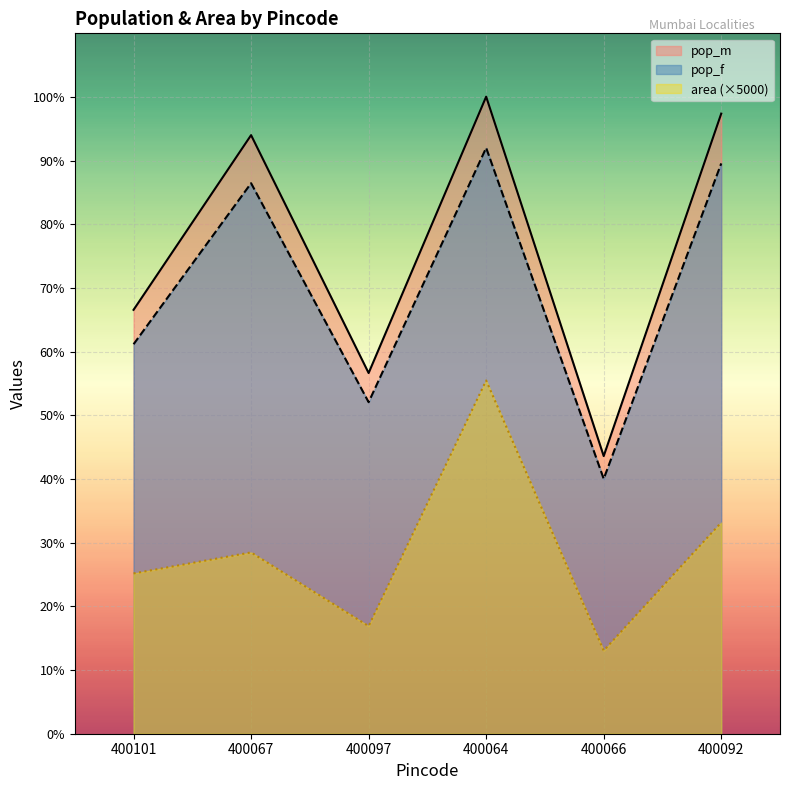

True or false: pop_m and area cross at least once.

False